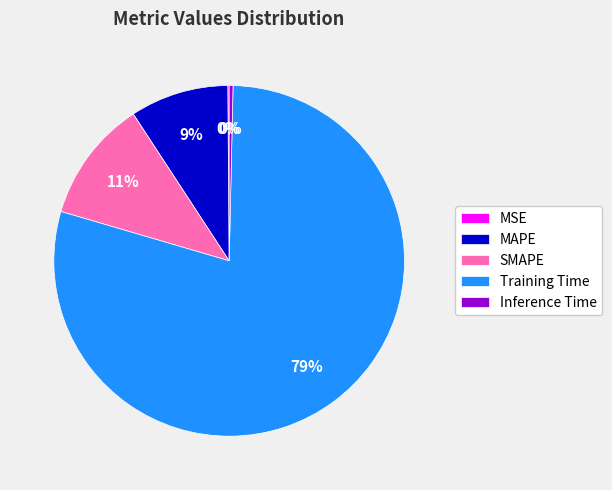

Does MAPE account for over 50% of the chart?

No